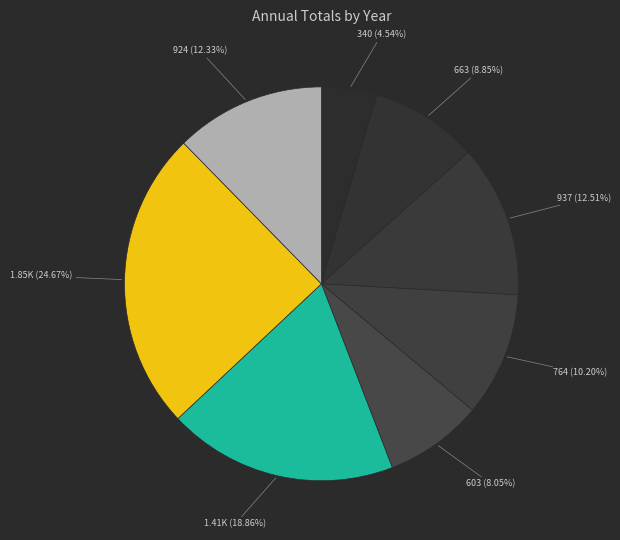

Does any single category account for the majority?

No